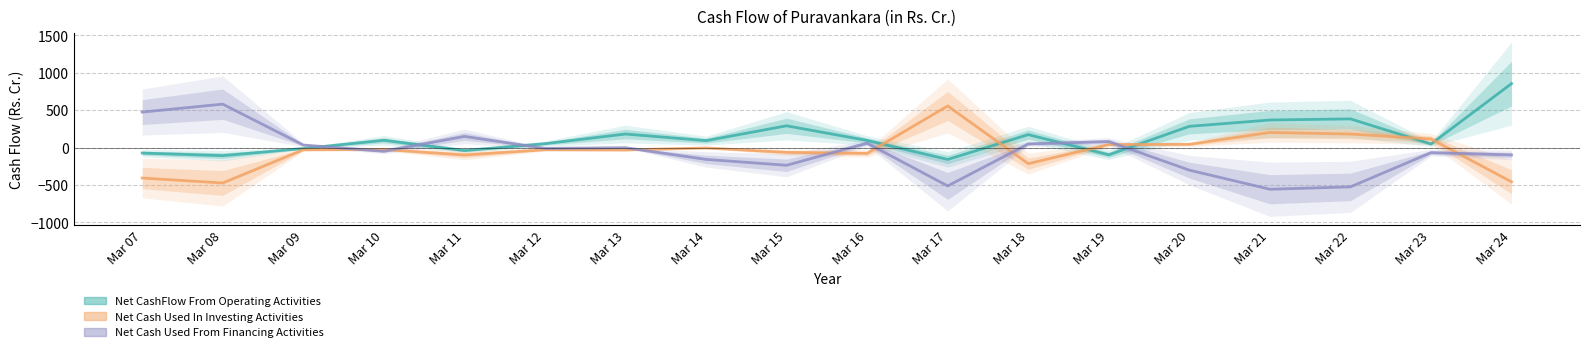

At which category does Net Cash Used In Investing Activities reach its first local valley?

Mar 08